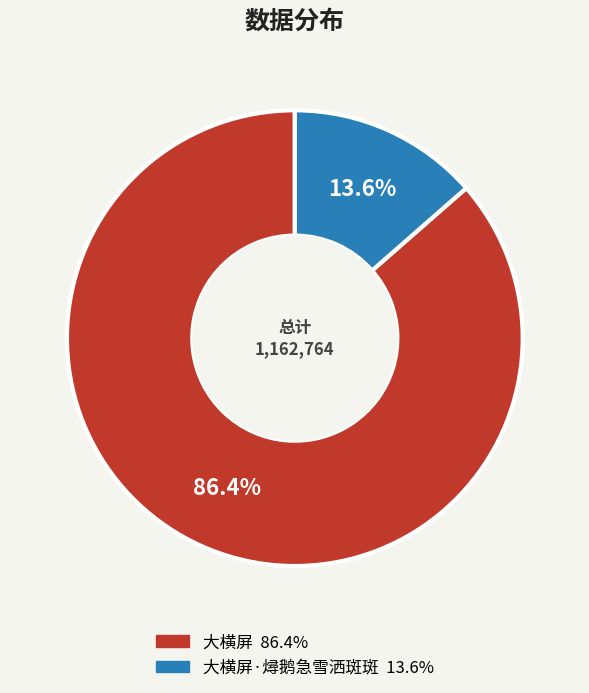

Is there any slice that represents more than half of the pie?

Yes